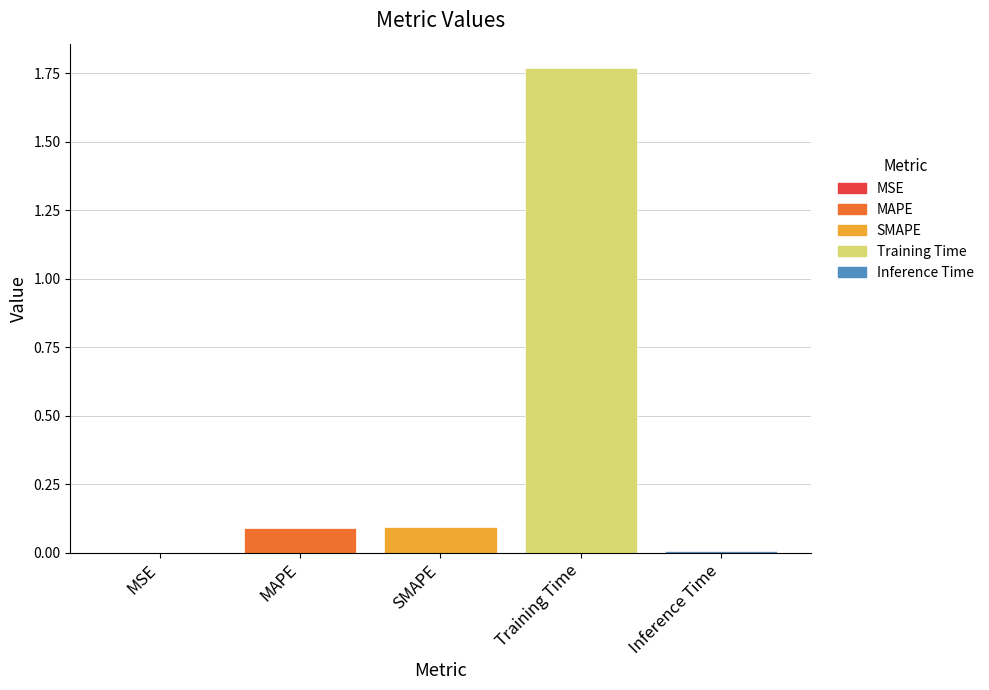

Which has a higher value, Training Time or MSE?

Training Time